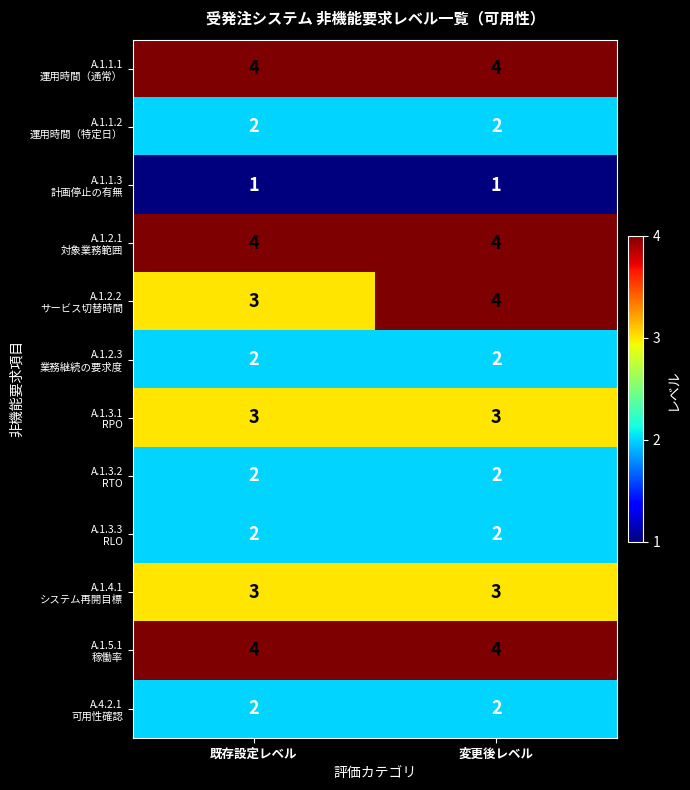

What is the spread (max minus min) of values at 既存設定レベル?

3